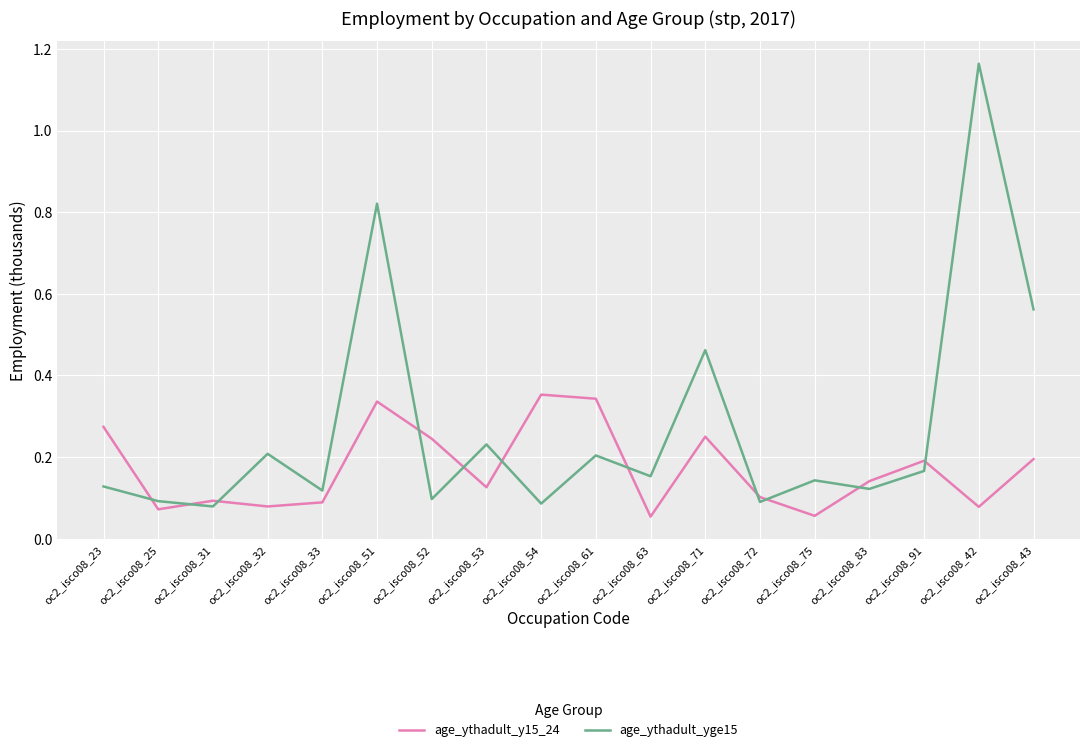

In age_ythadult_yge15, how many points are lower than both neighbors (excluding endpoints)?

7